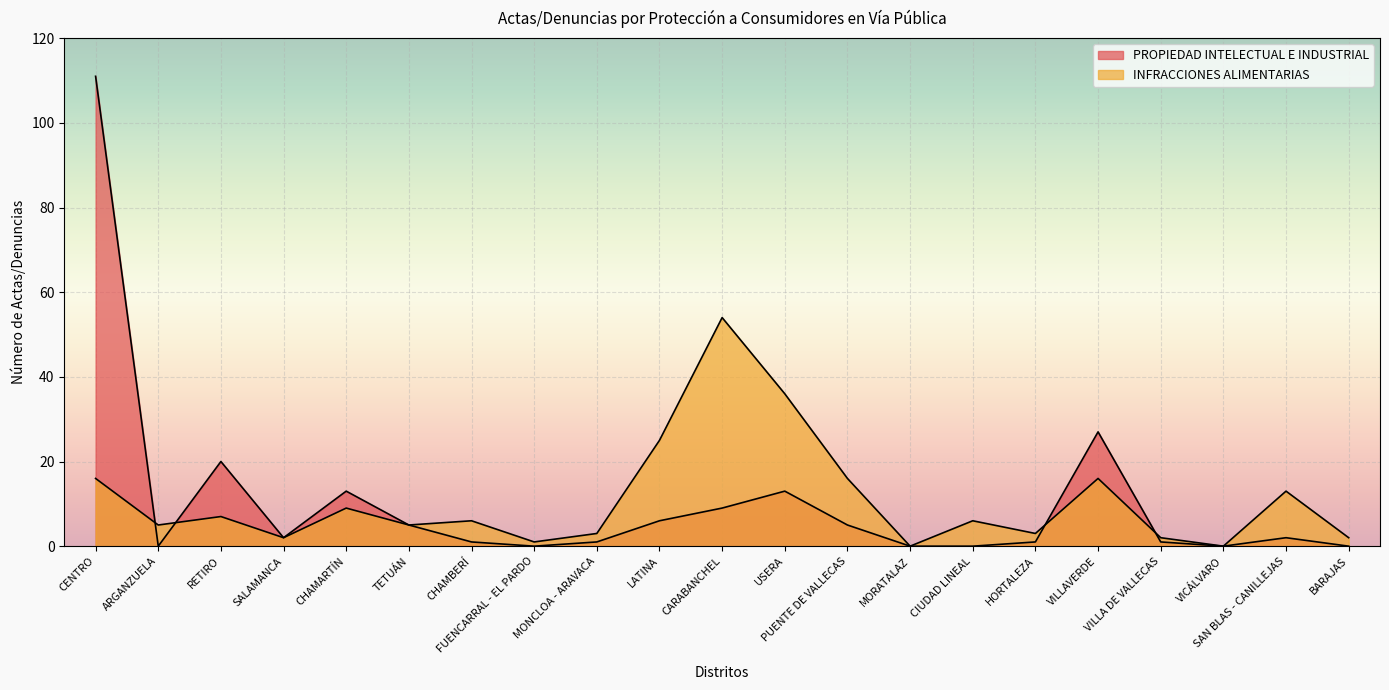

Rank the series by their maximum value, from highest to lowest.

PROPIEDAD INTELECTUAL E INDUSTRIAL, INFRACCIONES ALIMENTARIAS